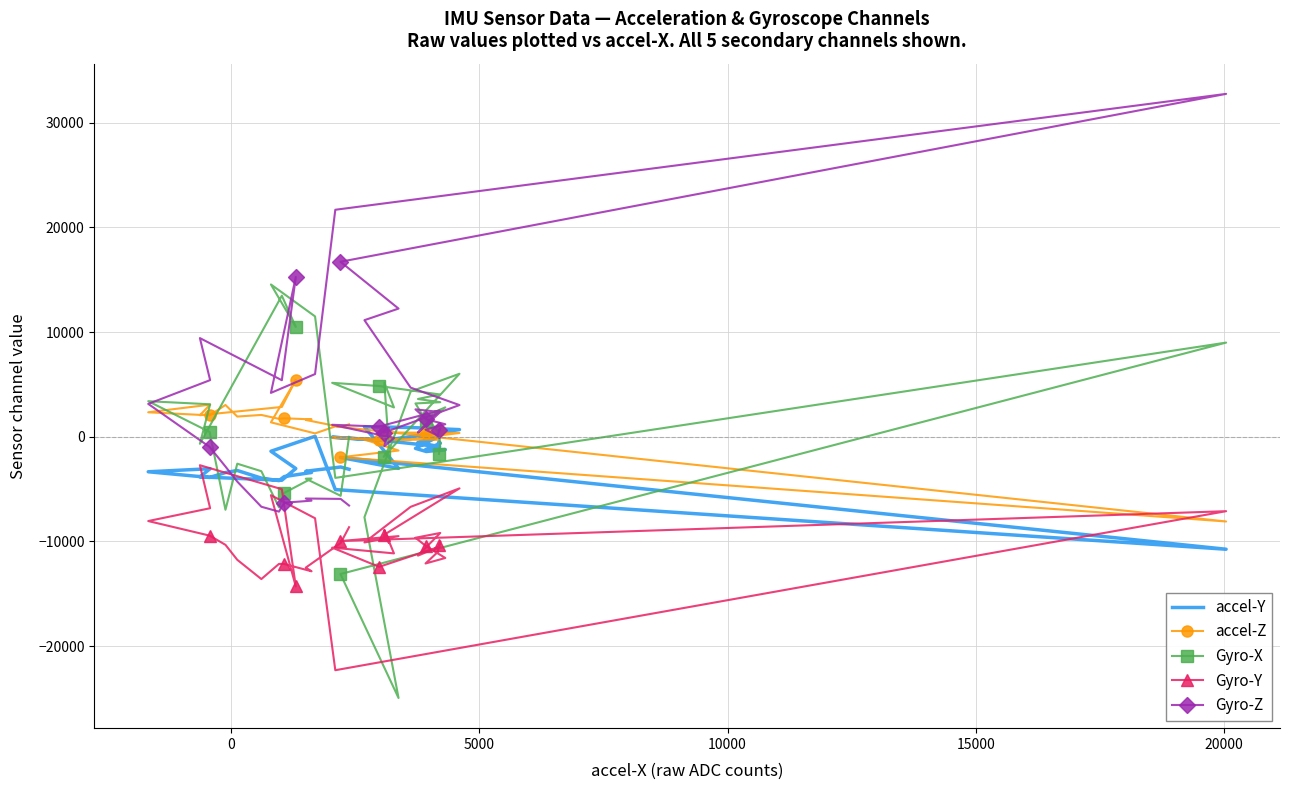

Reading left to right, what are all the values shown in this chart?

accel-Y: -502	-611	-731	-1222	-1224	-1407	-1108	122	-539	-948	-308	-40	-417	22	46	-348	685	888	949	-3017	-1973	-10745	-5045	47	-1381	-3033	-4151	-3831	-3049	-3342	-3887	-3419	-3220	-3948	-4189	-3804	-3410	-3293	-2888	-3104
accel-Z: 618	639	542	507	476	397	255	371	-172	-252	-317	-65	-202	488	-1	415	363	-227	-263	-1312	-1960	-8093	991	325	1380	5439	2851	2060	3073	2342	2048	3040	1934	2087	1717	1769	1663	1611	936	1194
Gyro-X: -1635	-624	555	1993	2811	1479	3186	3307	3612	4048	4851	5155	2804	5169	-1045	-1913	6022	4326	-7682	-24956	-13114	9000	-3928	11505	14556	10498	13484	-668	3106	3400	462	-6973	-2571	-3288	-6738	-5366	-3986	-4002	-5639	-7
Gyro-Y: -10354	-10000	-11019	-12106	-11580	-10470	-9648	-9188	-11355	-10500	-12427	-10591	-11142	-8912	-10144	-9387	-4929	-6692	-10096	-9492	-9961	-7109	-22304	-7784	-5580	-14300	-5008	-2717	-6825	-8051	-9443	-10325	-11755	-13595	-12146	-12157	-12850	-12501	-10148	-8640
Gyro-Z: 659	815	125	679	1198	1670	2622	2367	402	2519	981	1147	-113	-901	883	392	3031	4697	11144	12250	16724	32767	21693	5994	4195	15268	5405	9431	5415	3144	-970	-2843	-4282	-6684	-7152	-6297	-6104	-5897	-5936	-6569